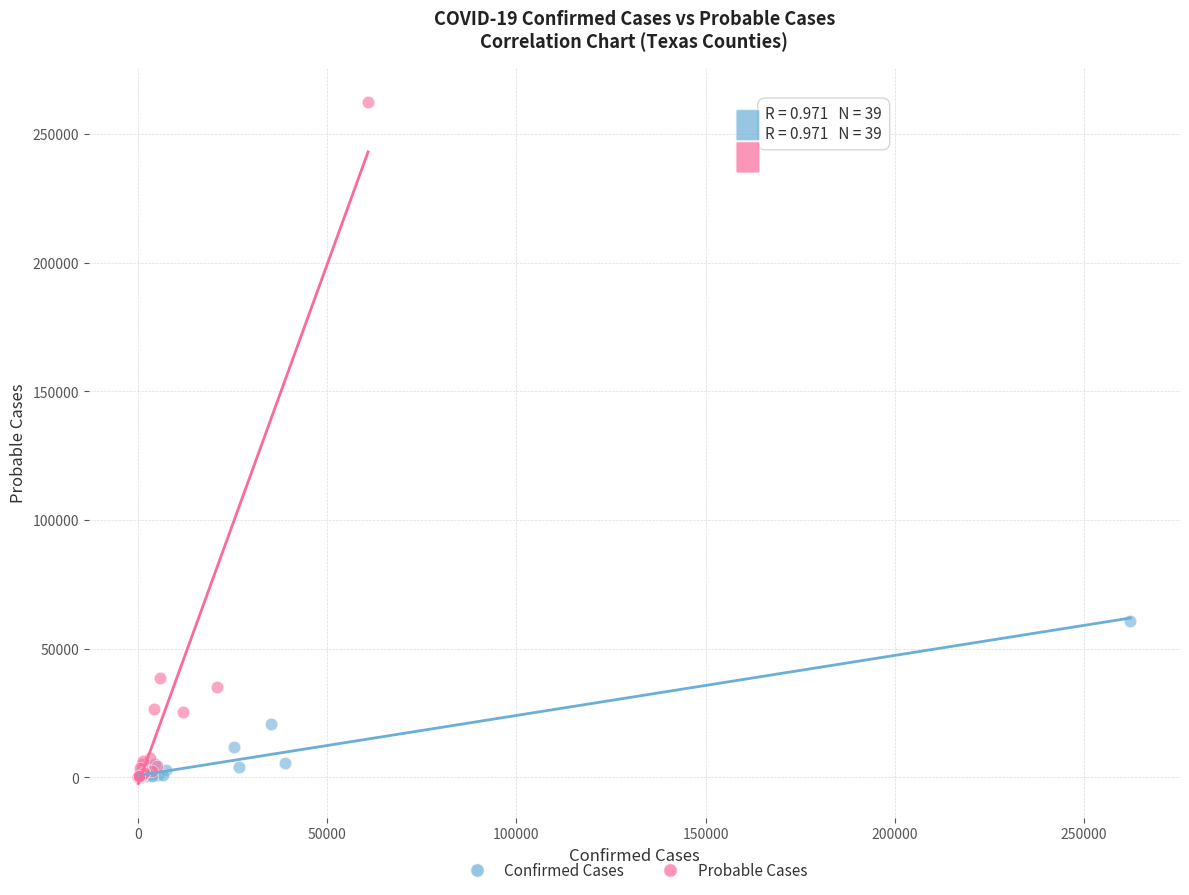

Which series has the largest Y range (max minus min)?

Probable Cases